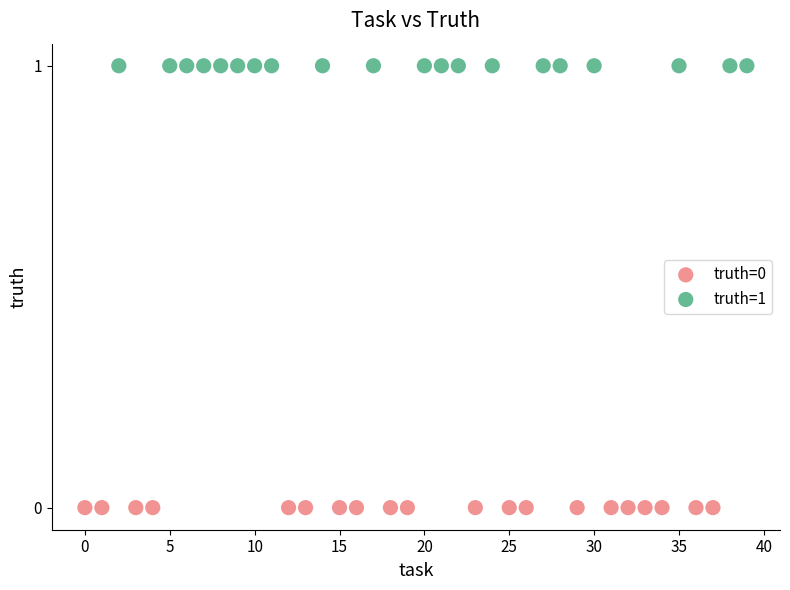

Which series contains the highest Y value?

truth=1